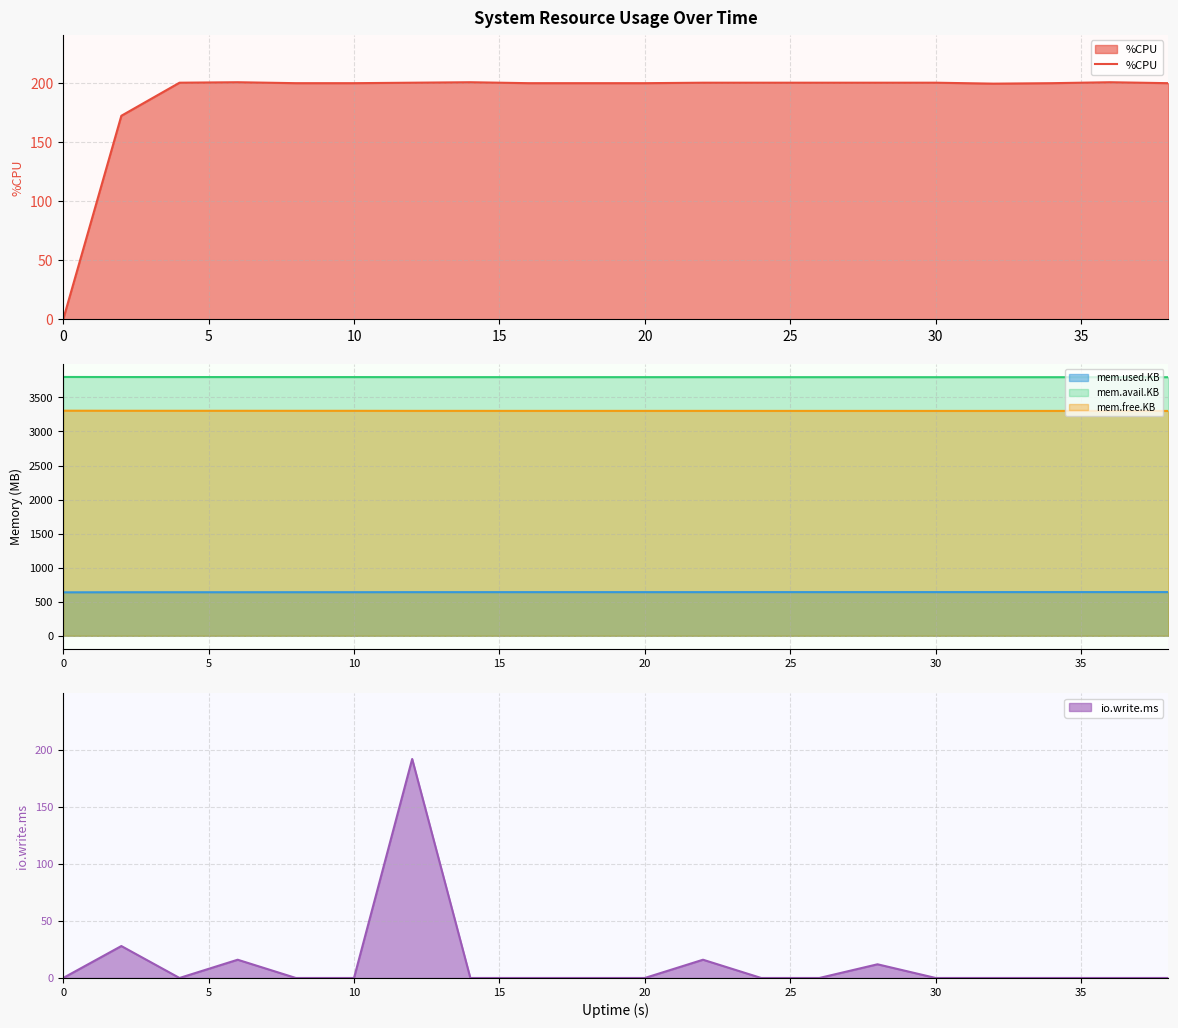

What is the maximum value for %CPU?

200.8